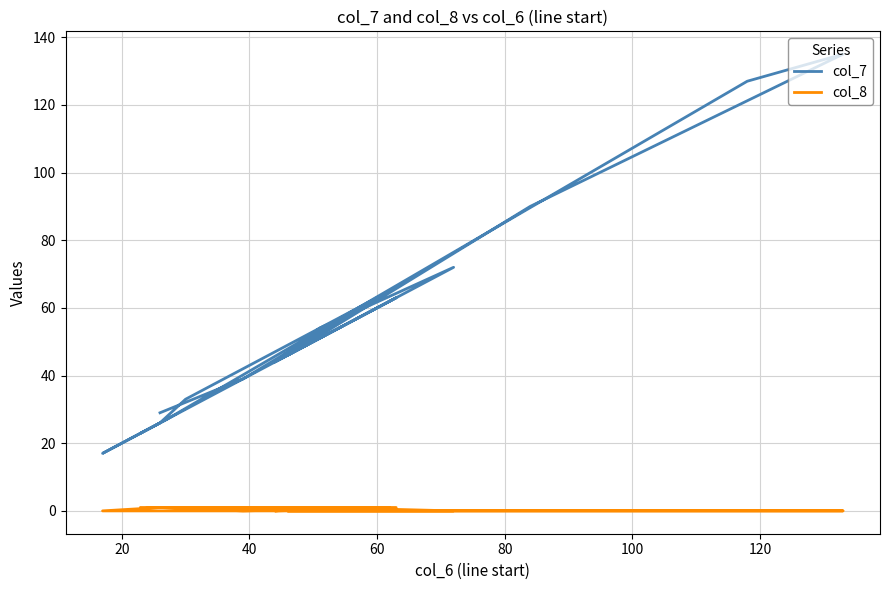

Reading left to right, transcribe all the data shown in this chart.

col_7: 29	39	65	33	26	17	27	127	135	90	46	72	54	44	63	23
col_8: 1	0	1	1	1	0	0	0	0	0	0	0	1	0	1	1